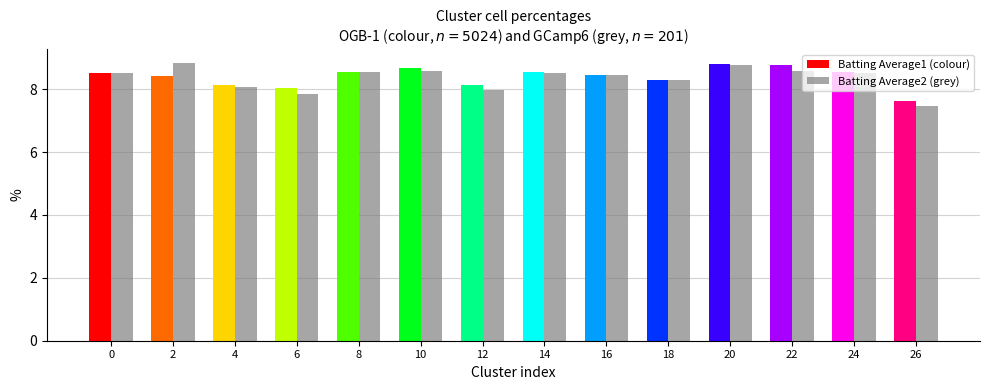

Is the value of Batting Average1 (colour) at 16 greater than the value of Batting Average2 (grey) at 10?

No